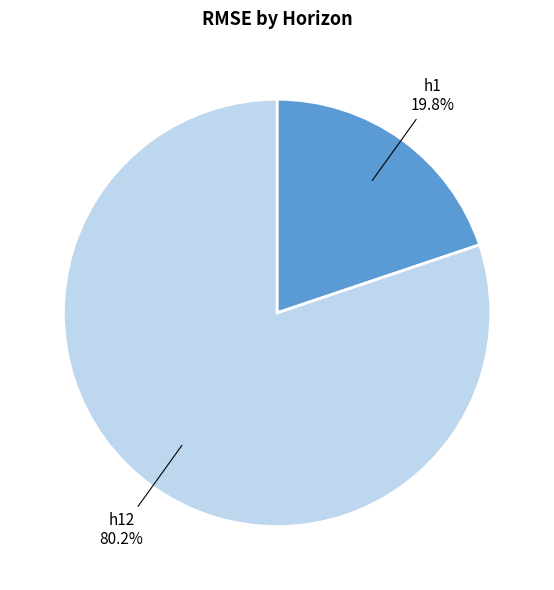

Does any single category account for the majority?

Yes